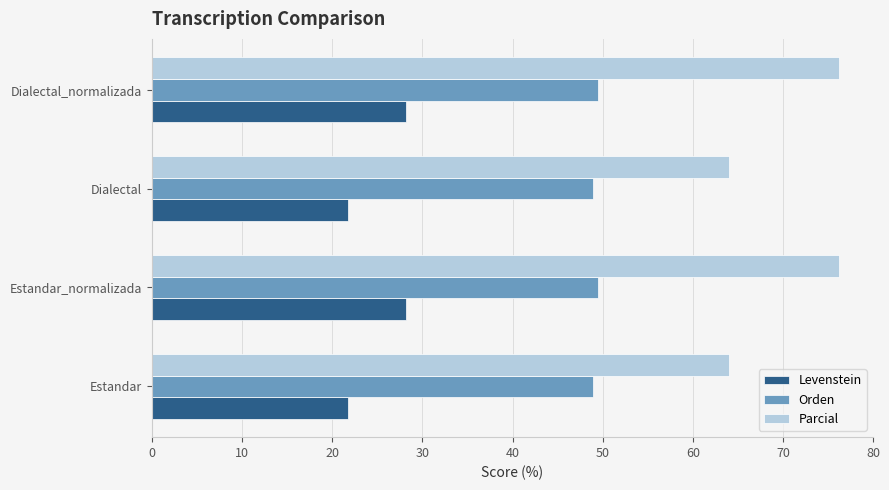

Which series has the largest range (max minus min)?

Parcial